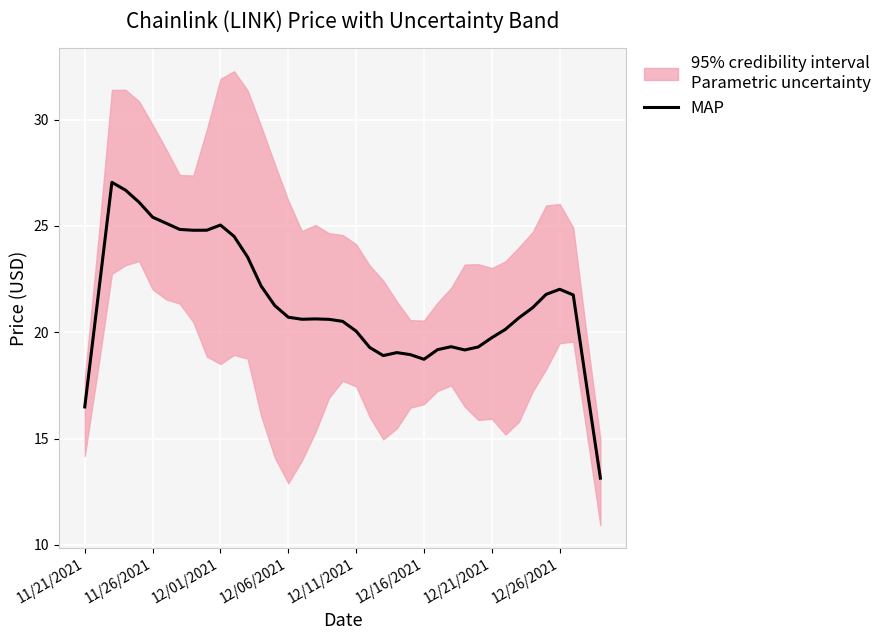

What is the sum of the values at 37 and 34?

39.2